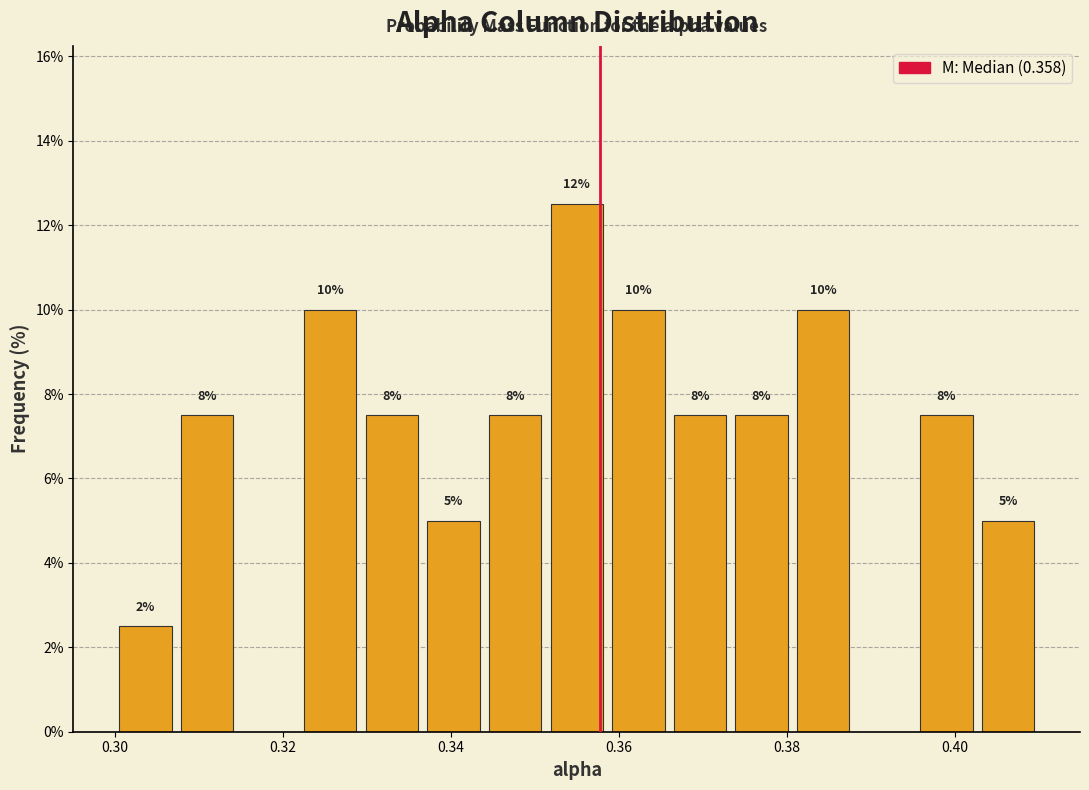

Read against the x-axis, roughly where is the centre of the tallest bar?

0.356